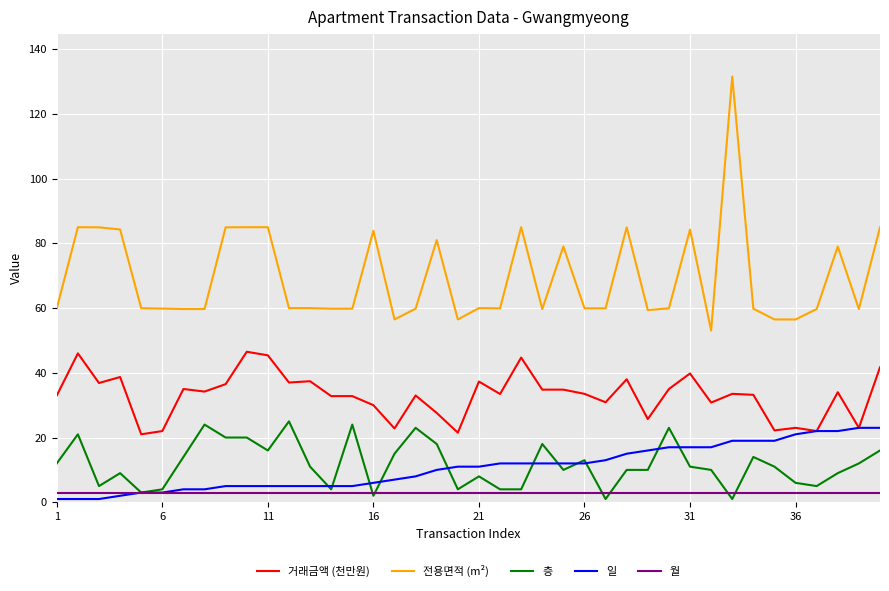

What is the minimum value for 거래금액 (천만원)?

21.0